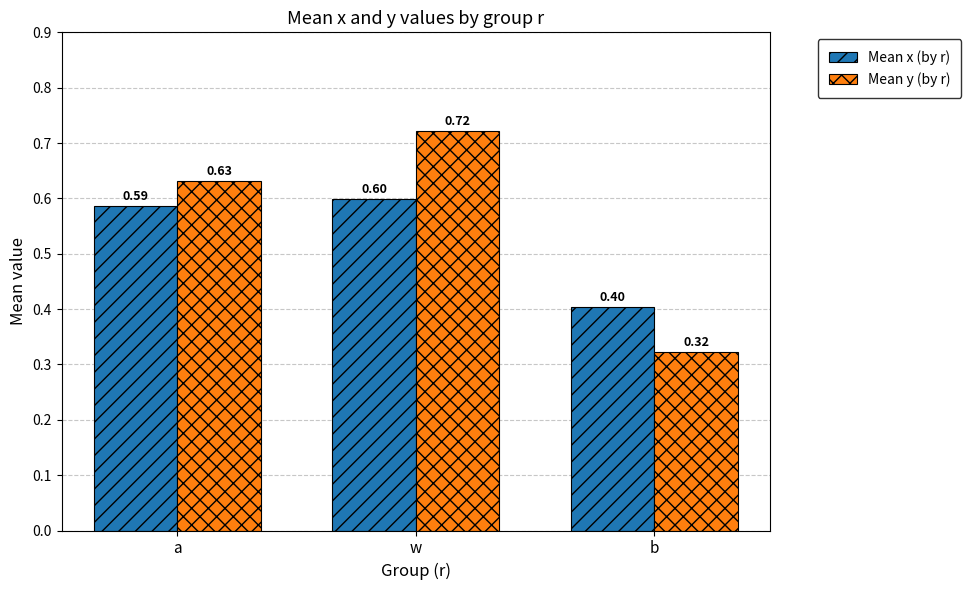

At which category does the chart reach its peak across all series?

w